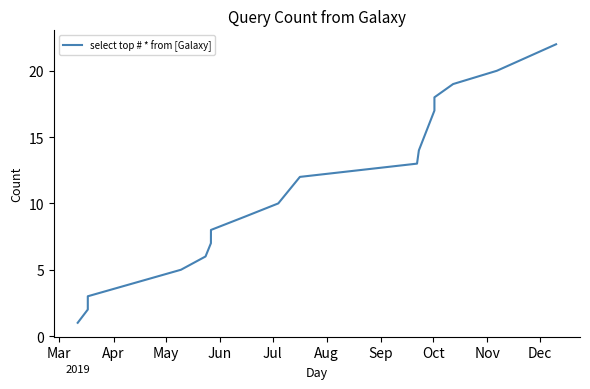

What is the maximum value shown in the chart?

22